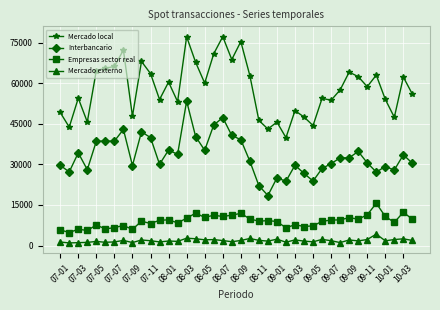

What is the sum of all Mercado local values?

2319933